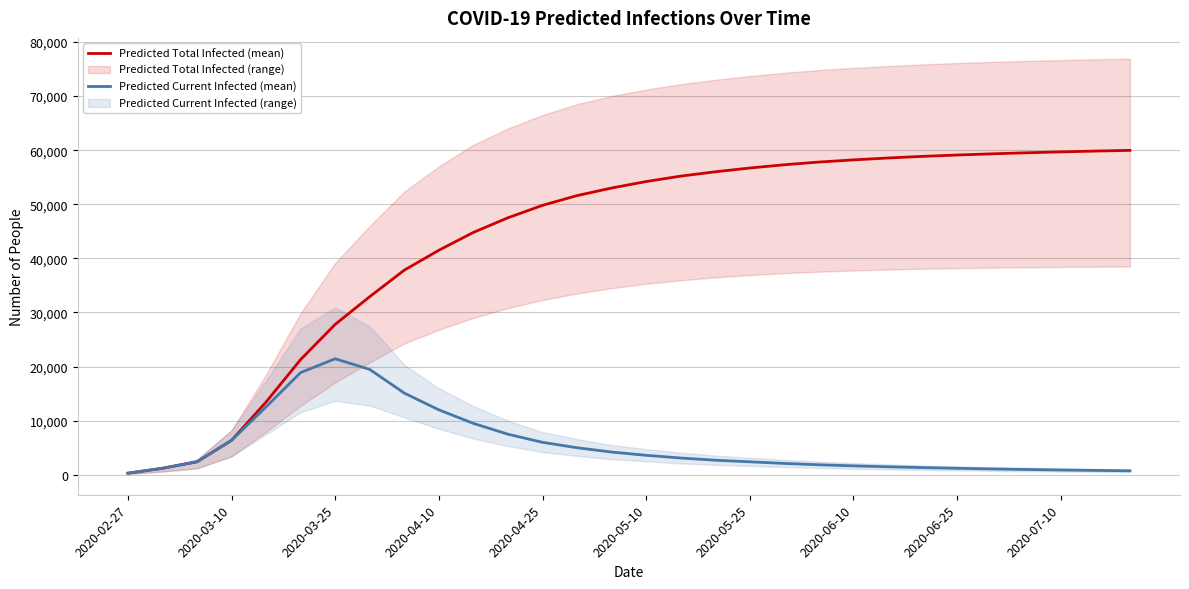

The value of Predicted Total Infected (mean) at 2020-04-25 is 72330. True or false?

False